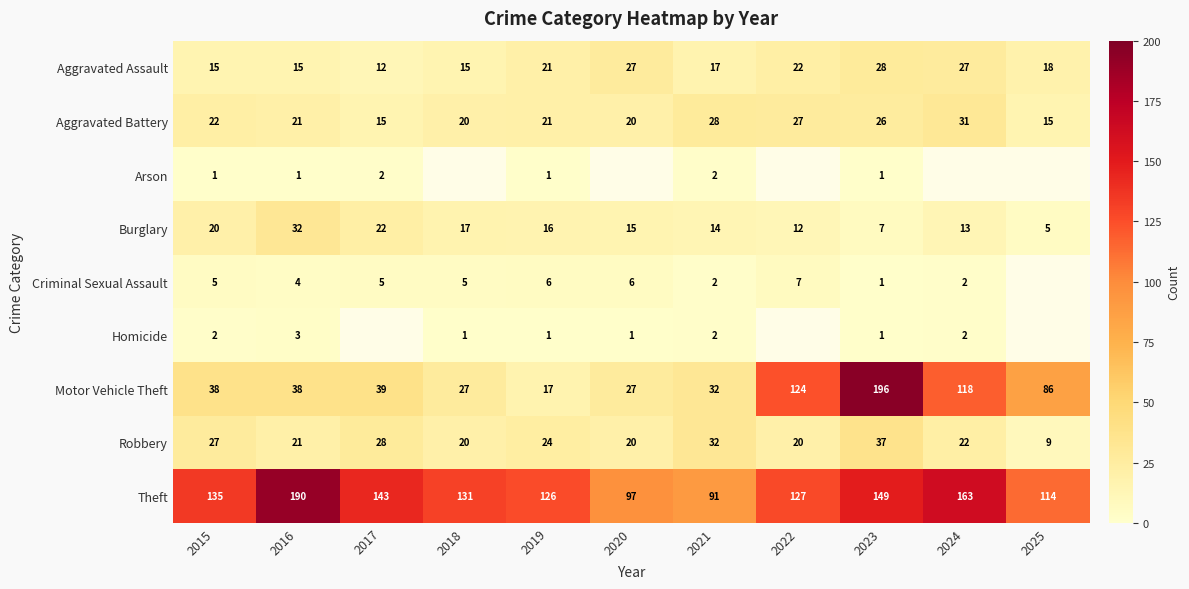

Where does the Aggravated Assault series first go above 18?

2019